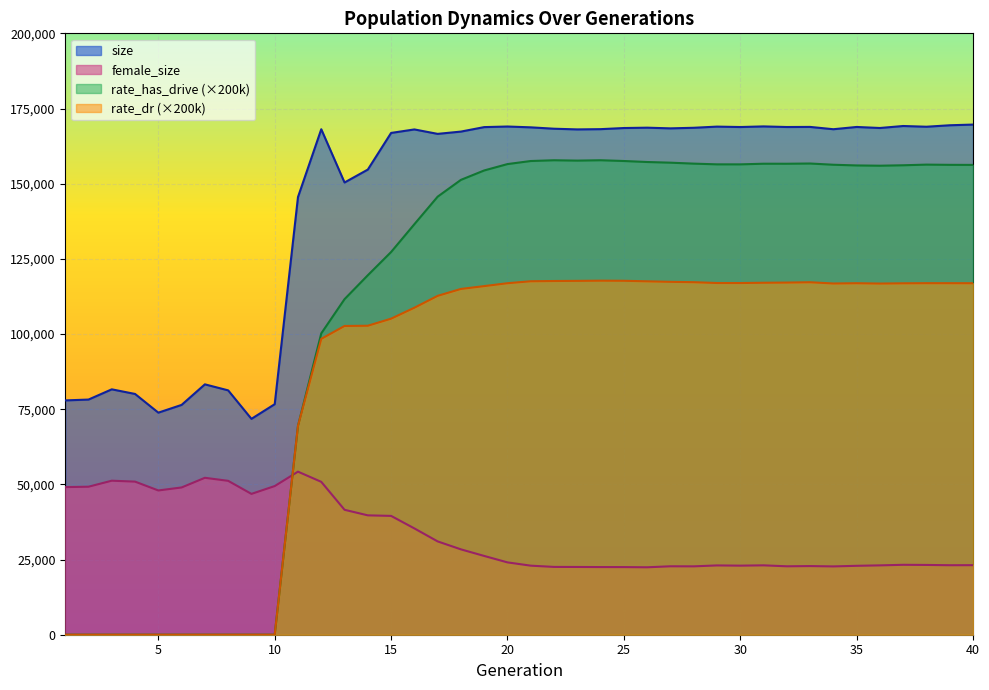

How many data points in female_size are less than 24056?

20